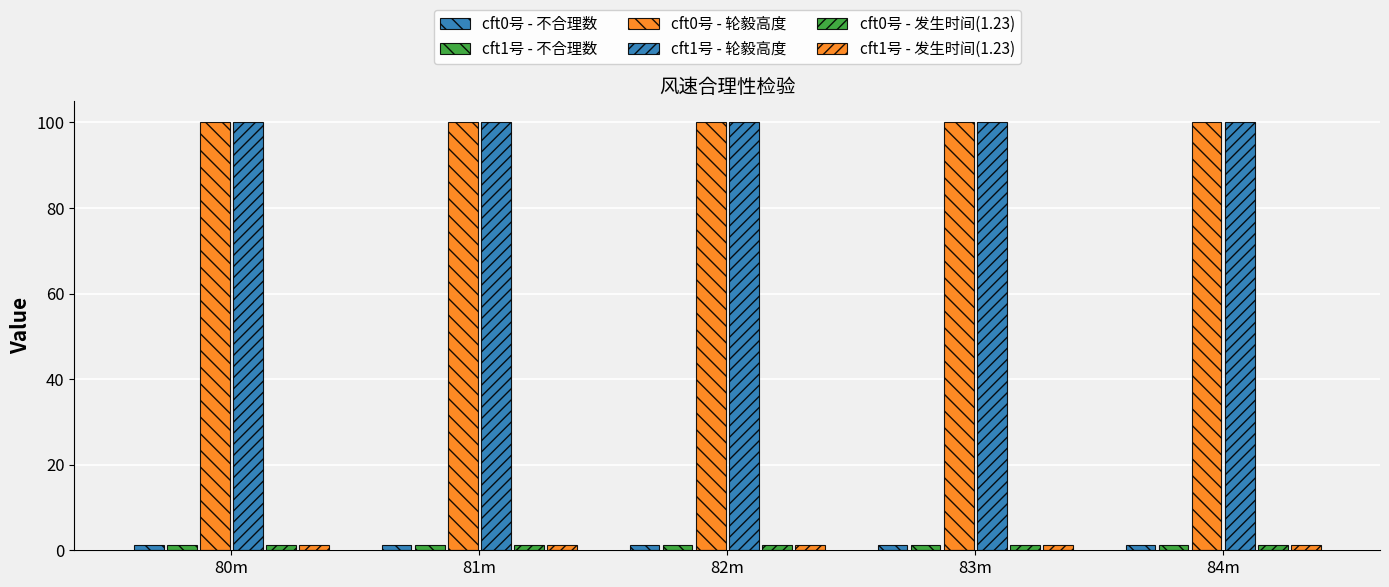

How many groups of bars are there?

5